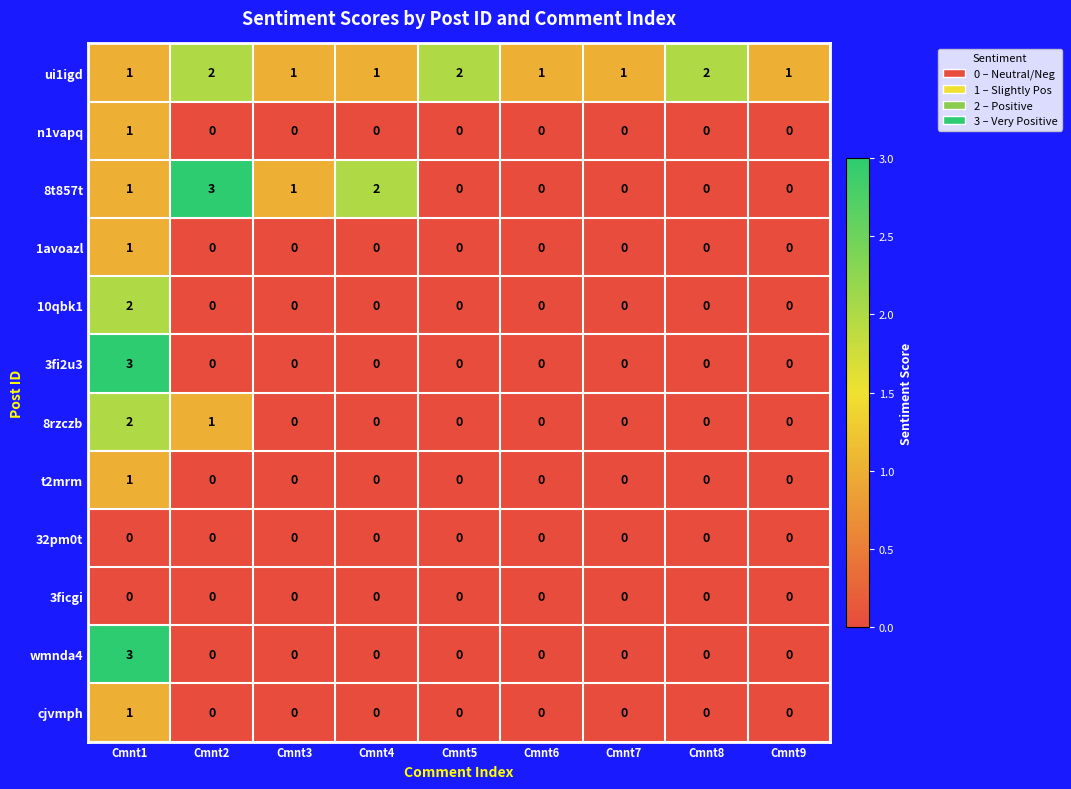

Between Cmnt2 and Cmnt8, which series saw the biggest shift?

8t857t